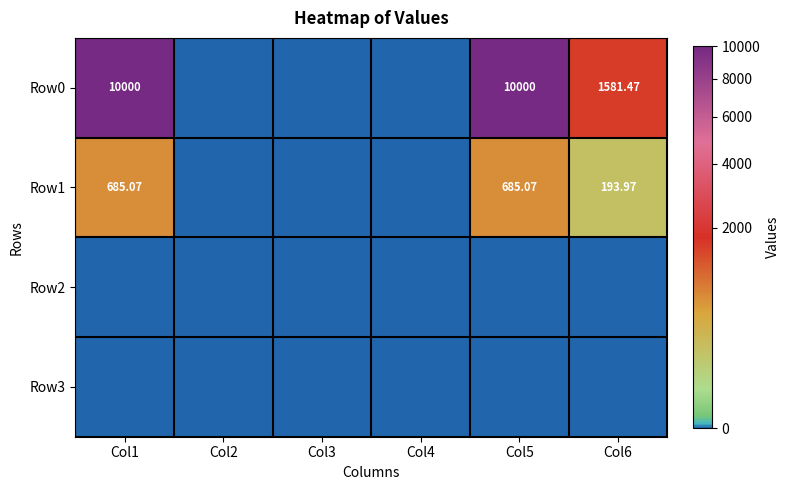

List the series in order of their peak value, lowest first.

Row2, Row3, Row1, Row0